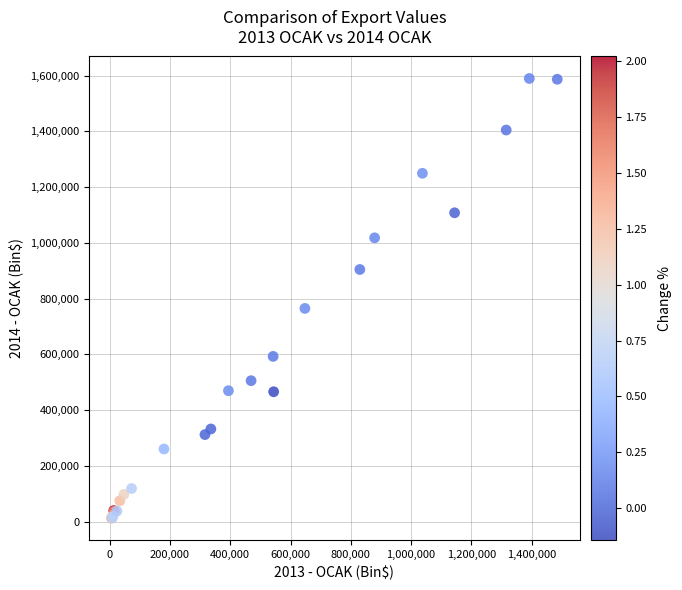

What Y value in the scatter plot is closest to 801456?

765077.0